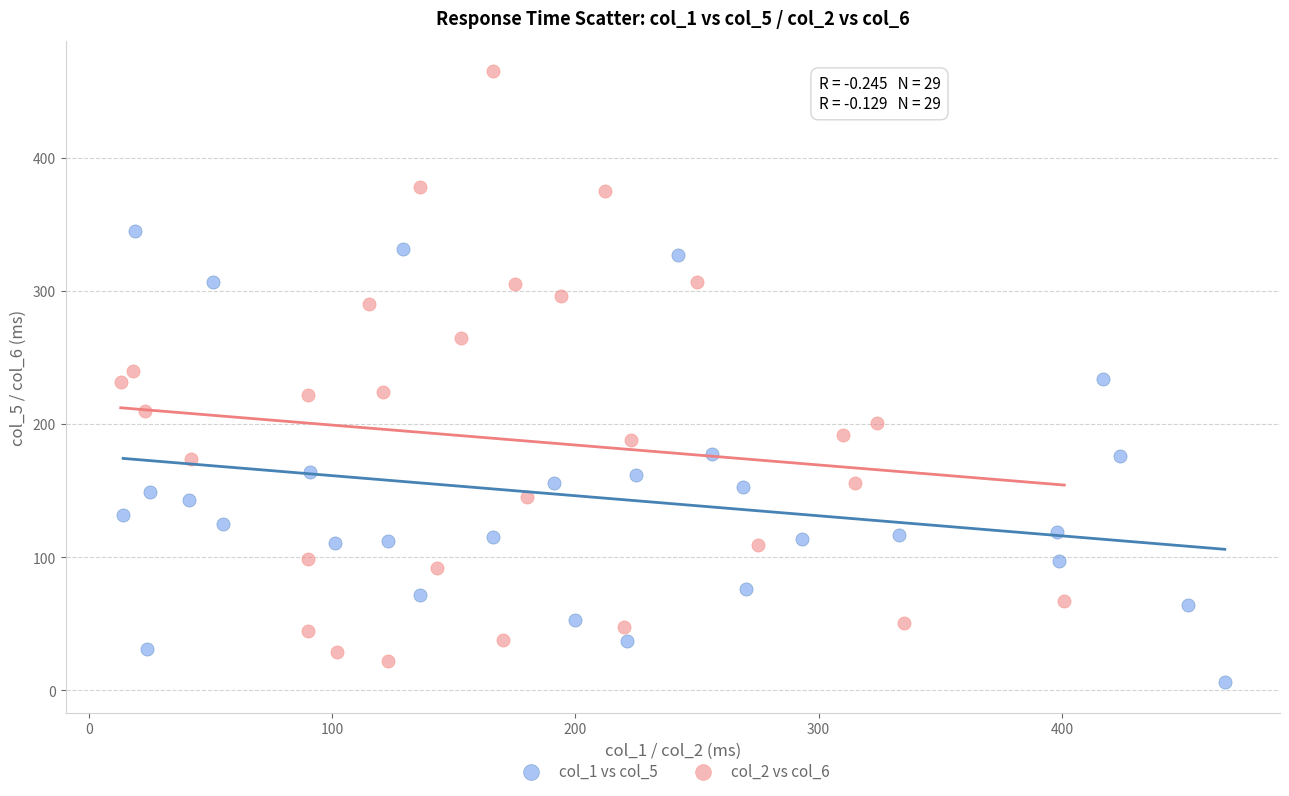

Which series contains the lowest Y value?

col_1 vs col_5